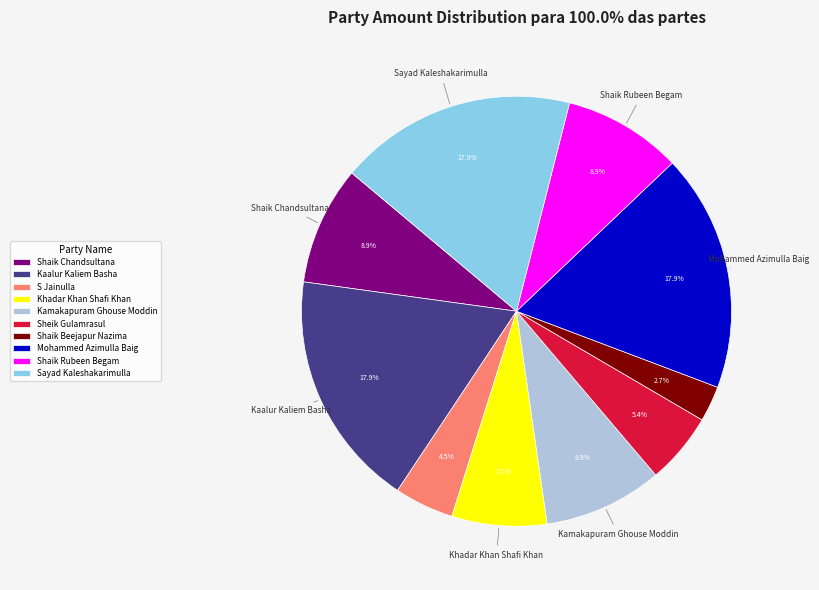

What percentage is the Shaik Chandsultana slice, to the nearest percent?

9%